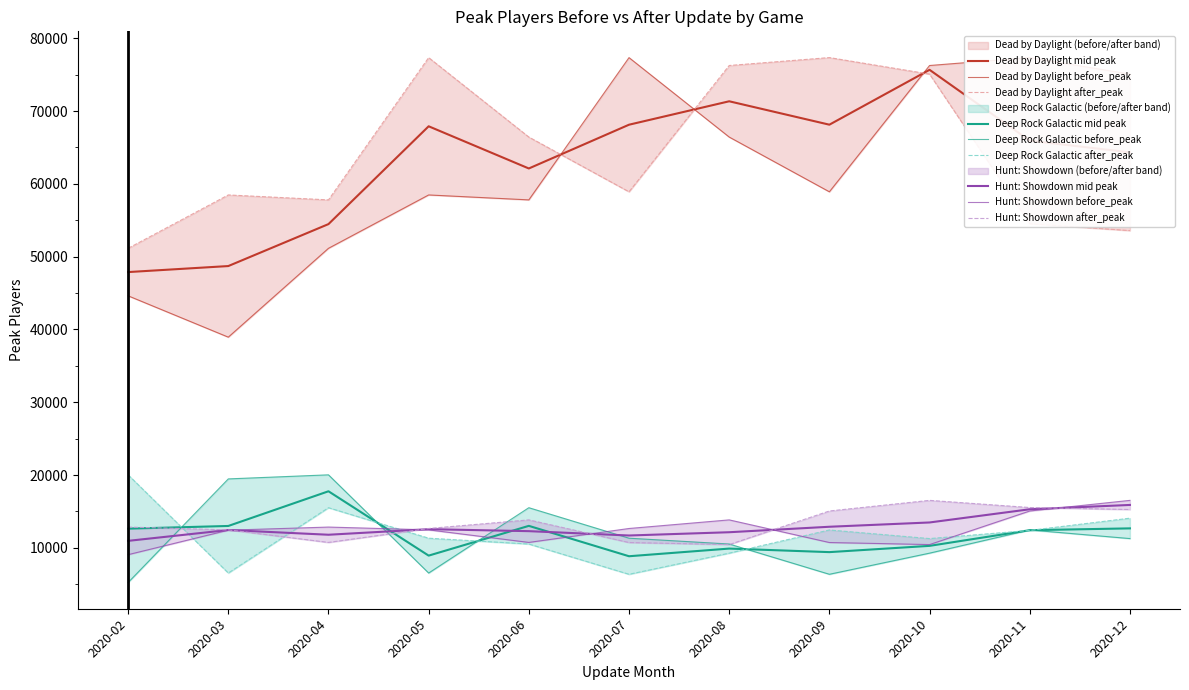

Which label corresponds to the largest value in the chart?

2020-11